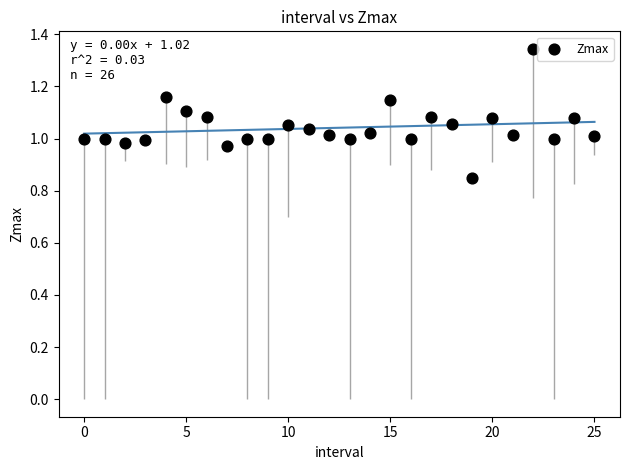

What is the range of Y values (max minus min)?

0.5